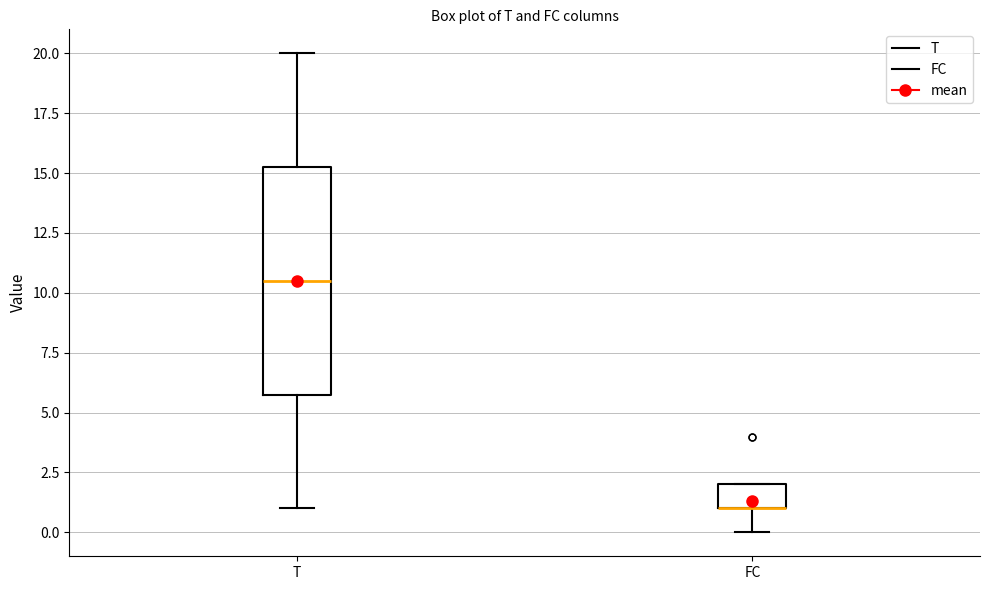

Where is the upper edge of the box for FC on the y-axis? The values are not printed on the chart, so give them approximately, as read against the axis.

2.0